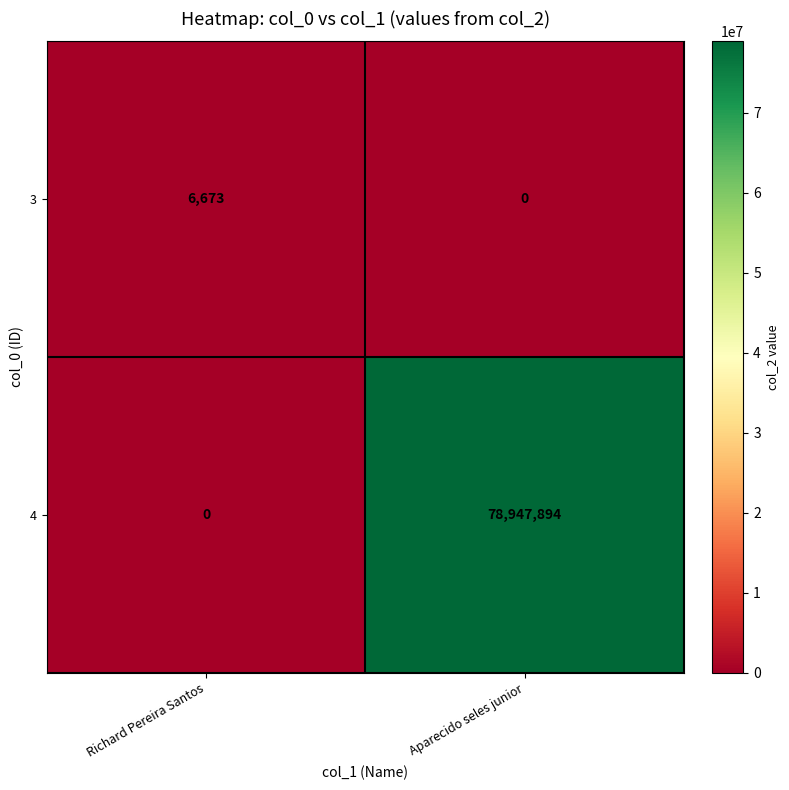

List the series in order of their peak value, highest first.

4, 3